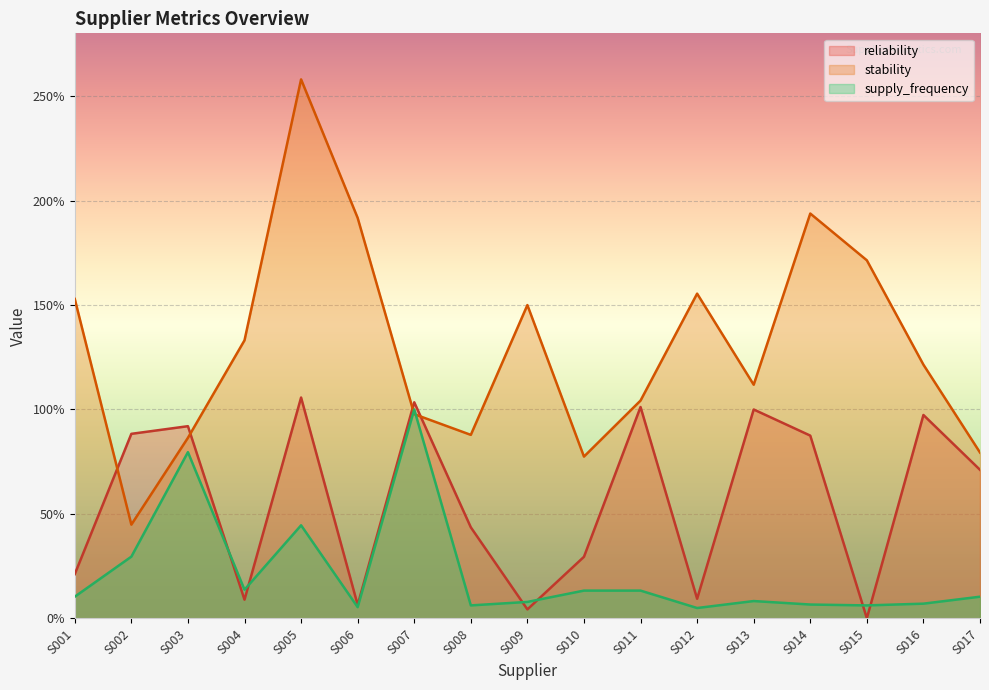

Which series has the widest spread of values?

stability